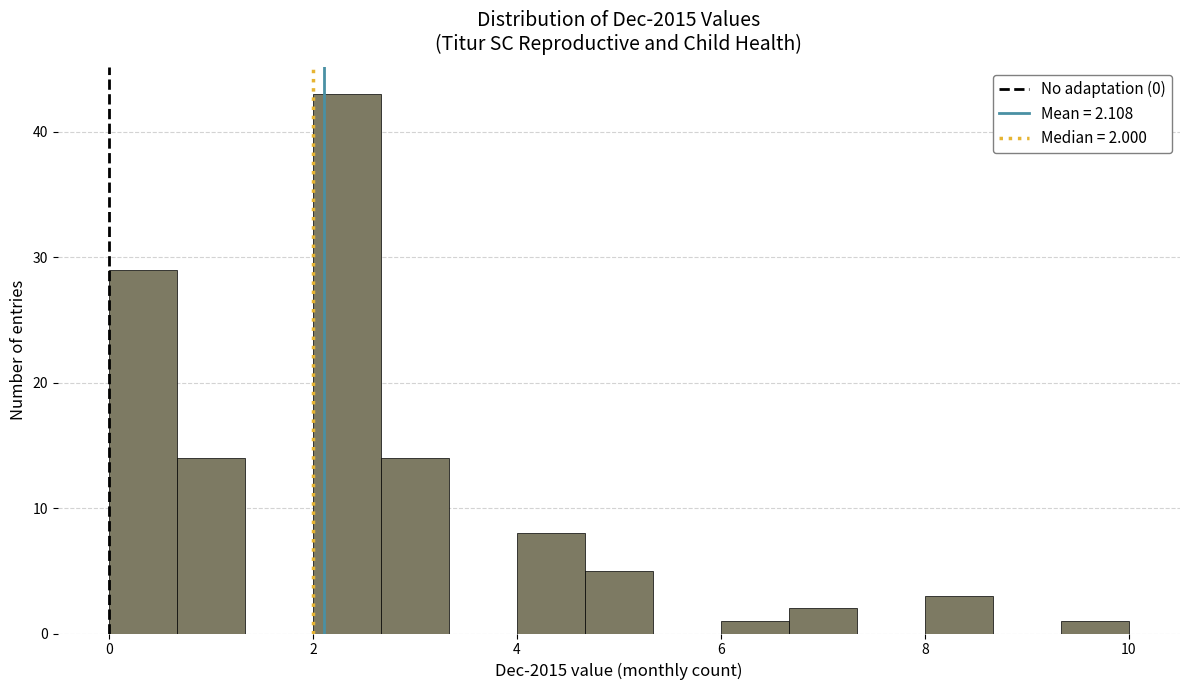

Read against the x-axis, roughly where is the centre of the tallest bar?

2.4